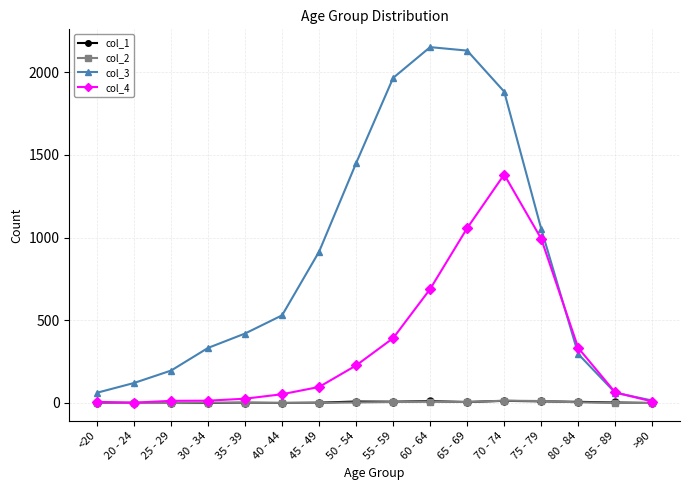

What position from the right is 85 - 89?

2